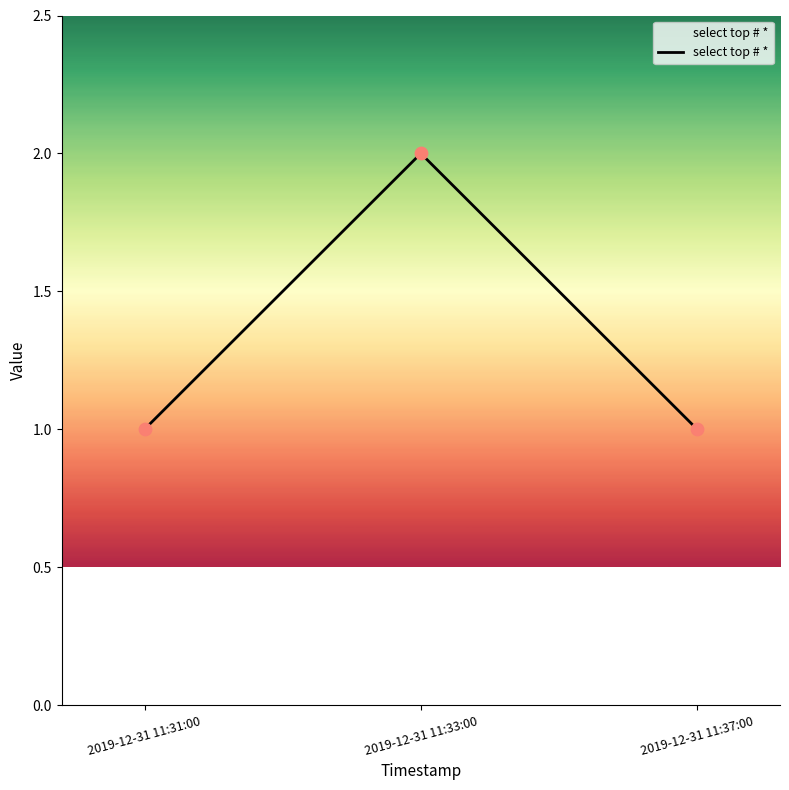

What is the change in value from 2019-12-31 11:33:00 to 2019-12-31 11:37:00?

-1